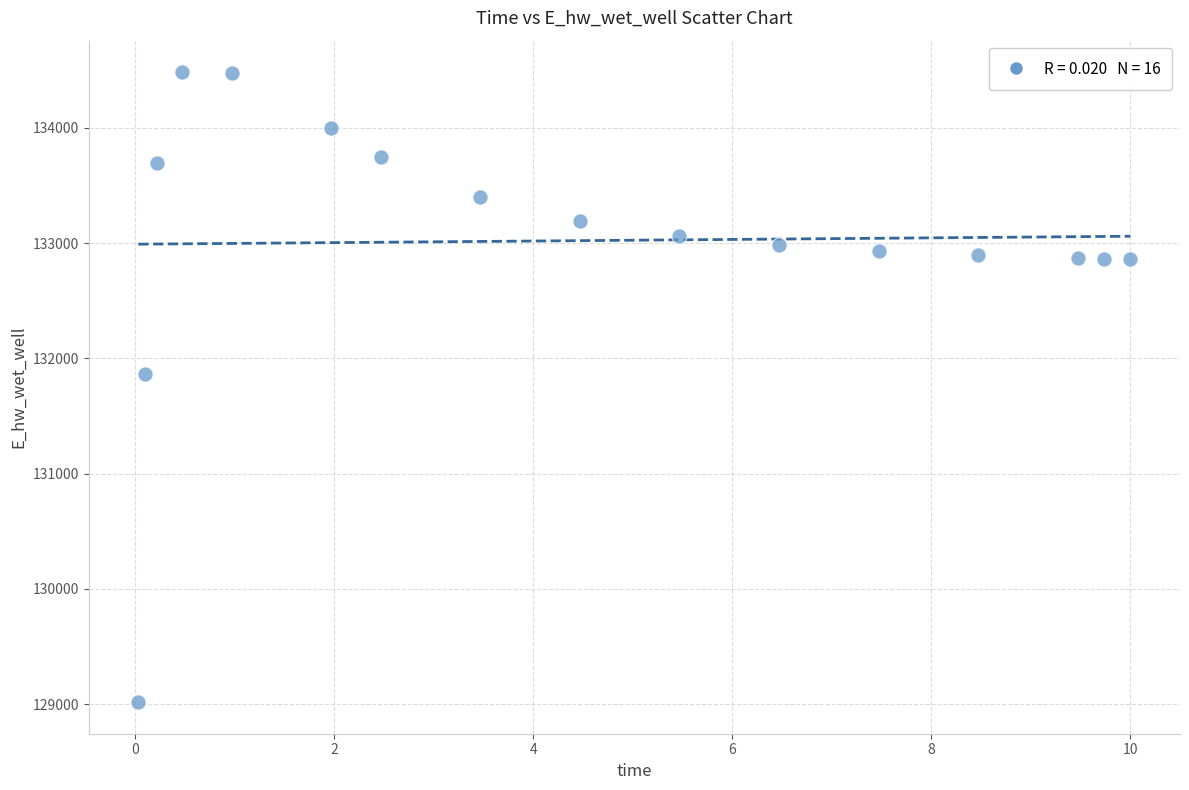

What is the range of X values (max minus min)?

10.0